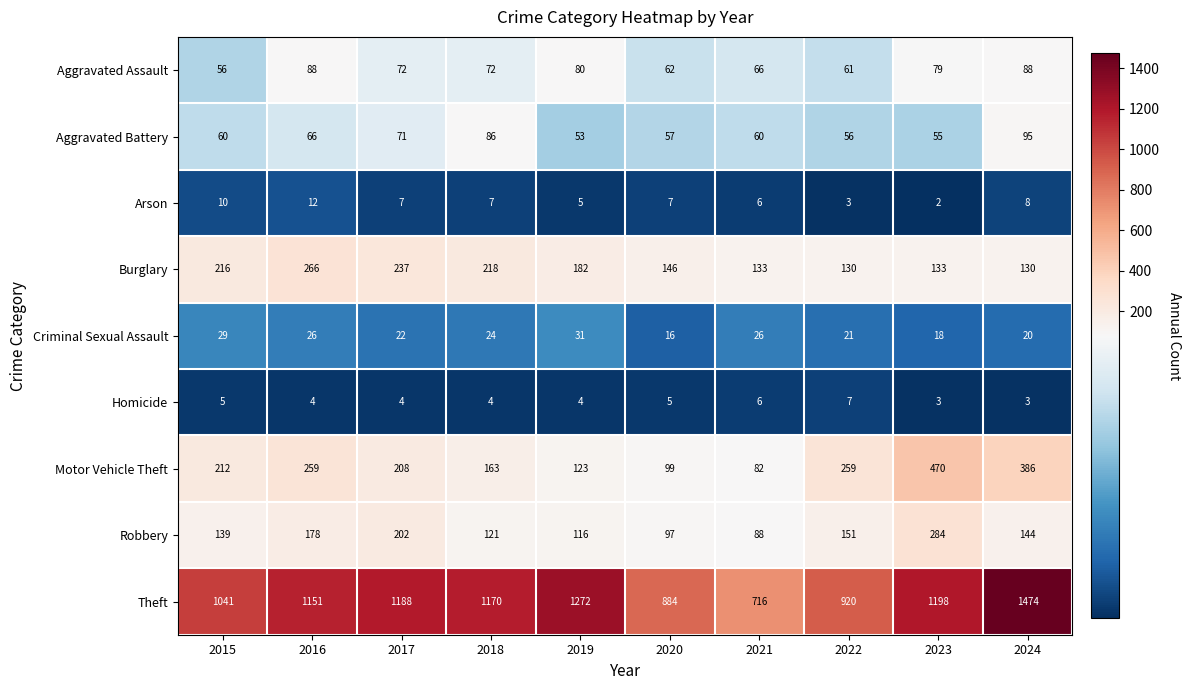

What is the difference between the maximum and minimum values in the Burglary series?

136